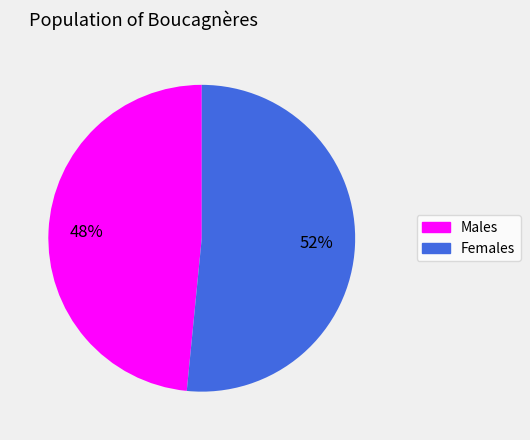

Is there any slice that represents more than half of the pie?

Yes